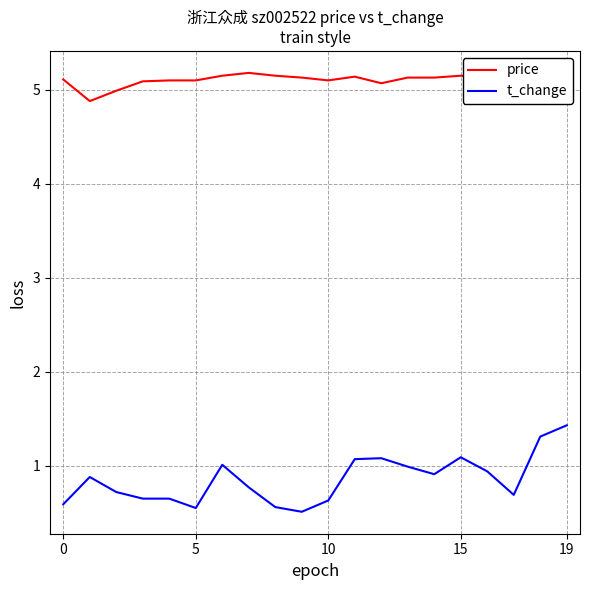

Which series has the largest total across all categories?

price